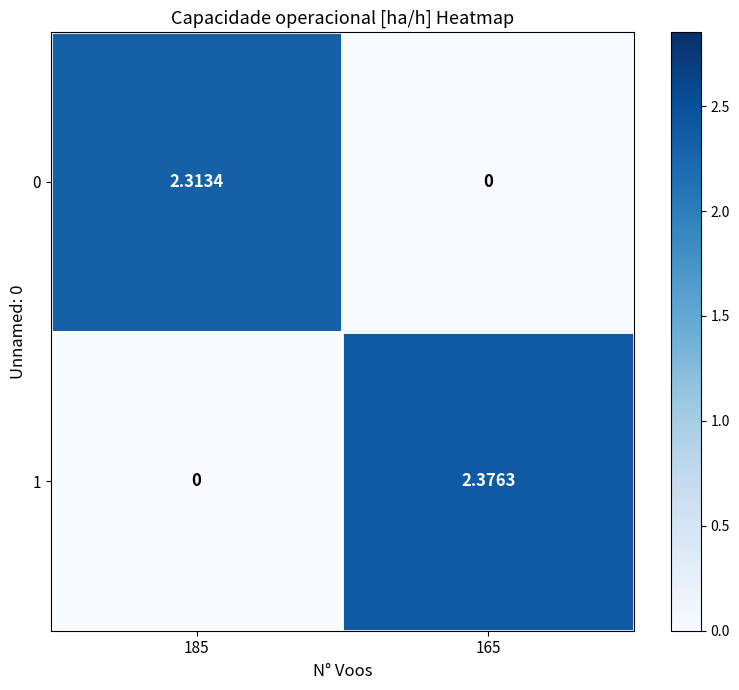

Is the value of 1 at 165 greater than the value of 0 at 165?

Yes